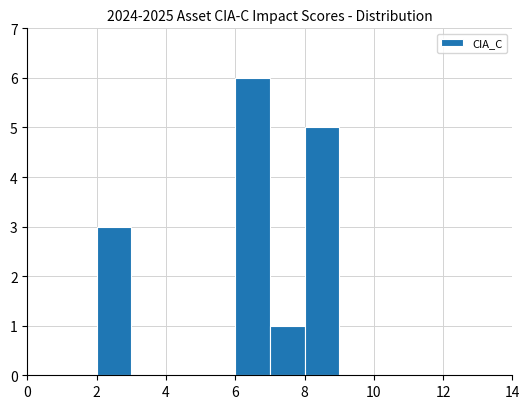

How tall is the bar that spans 7 to 8 on the x-axis? The values are not printed on the chart, so give them approximately, as read against the axis.

1